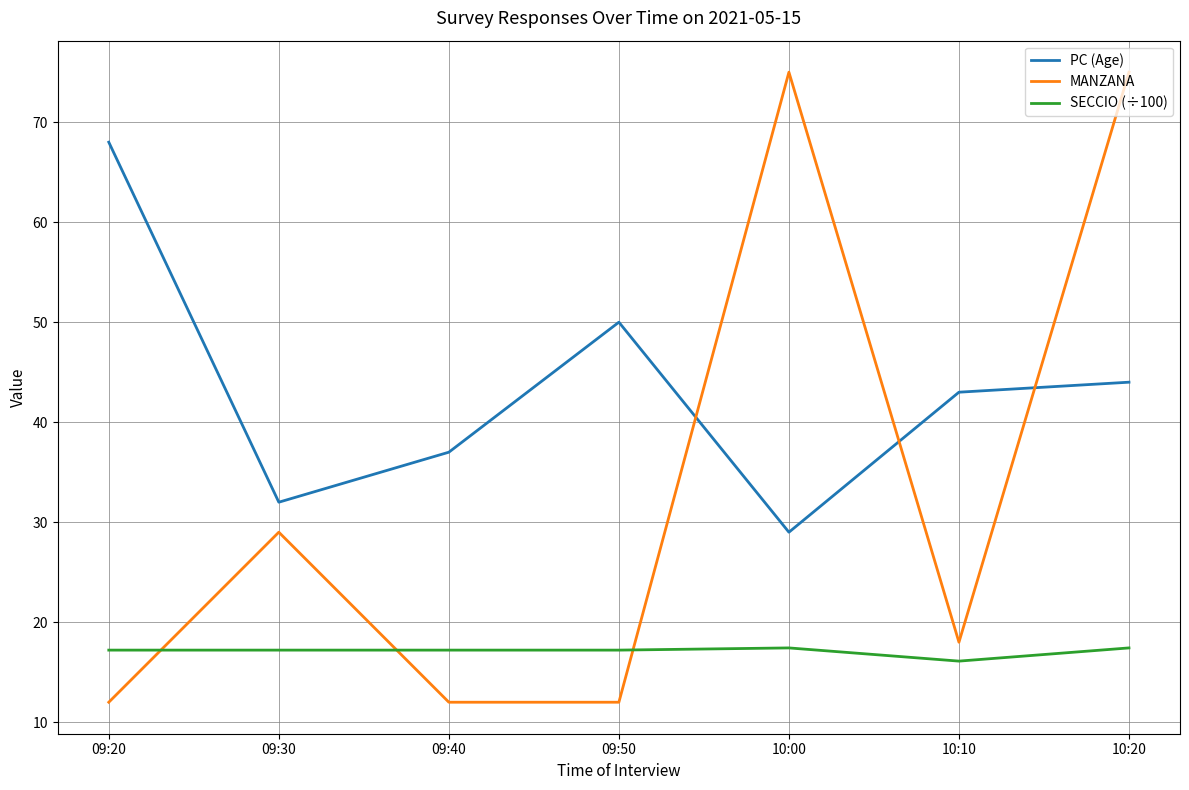

Where do MANZANA and SECCIO (÷100) first cross each other?

09:20 and 09:30